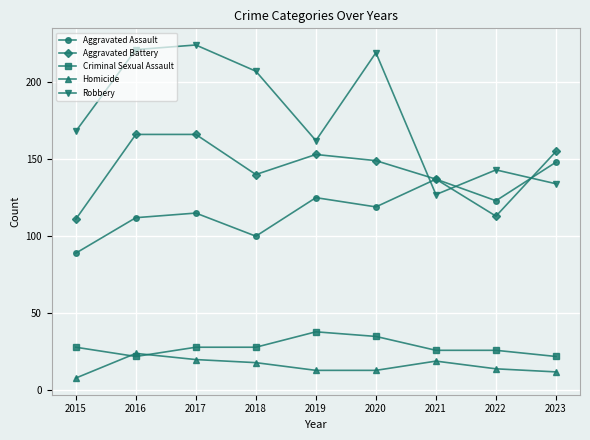

Which category has the highest value across all series?

2017